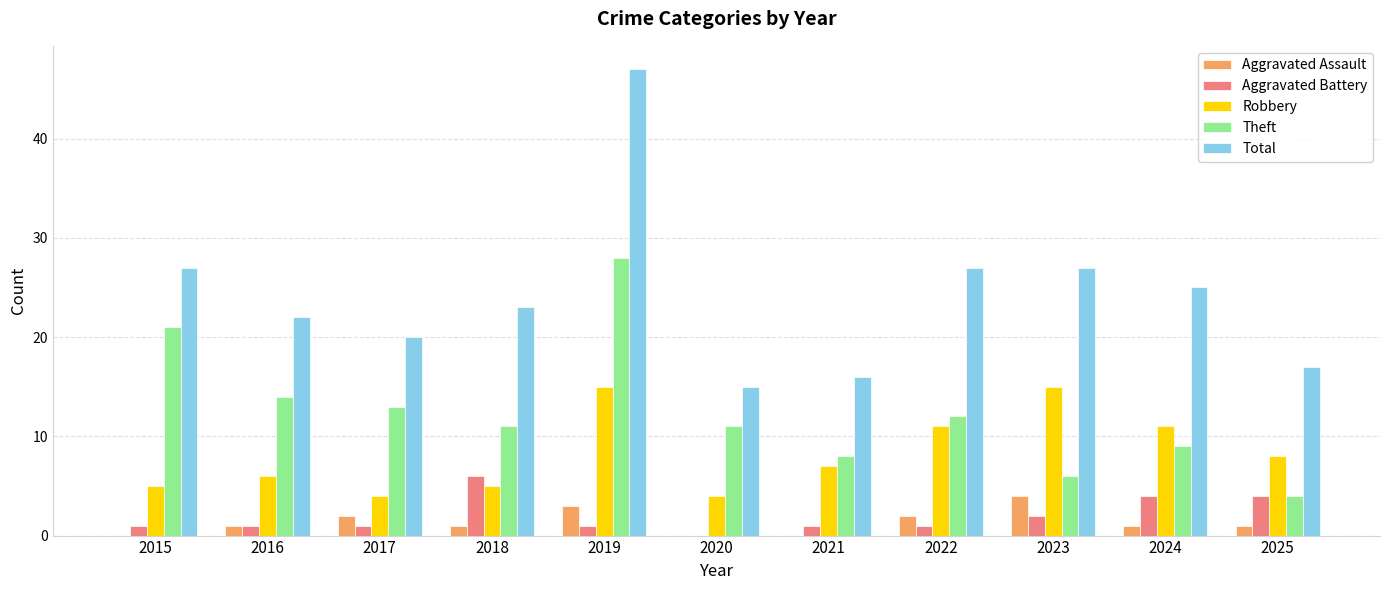

Count the number of data series in this chart.

5